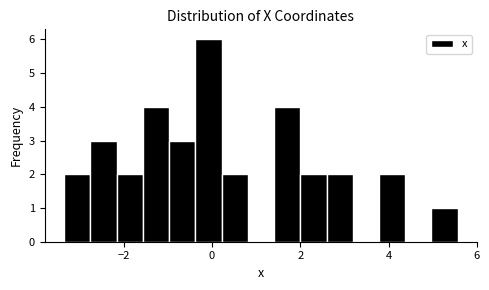

Around what value on the x-axis is the tallest bar? Give the approximate position of its centre, as read against the axis.

0.0